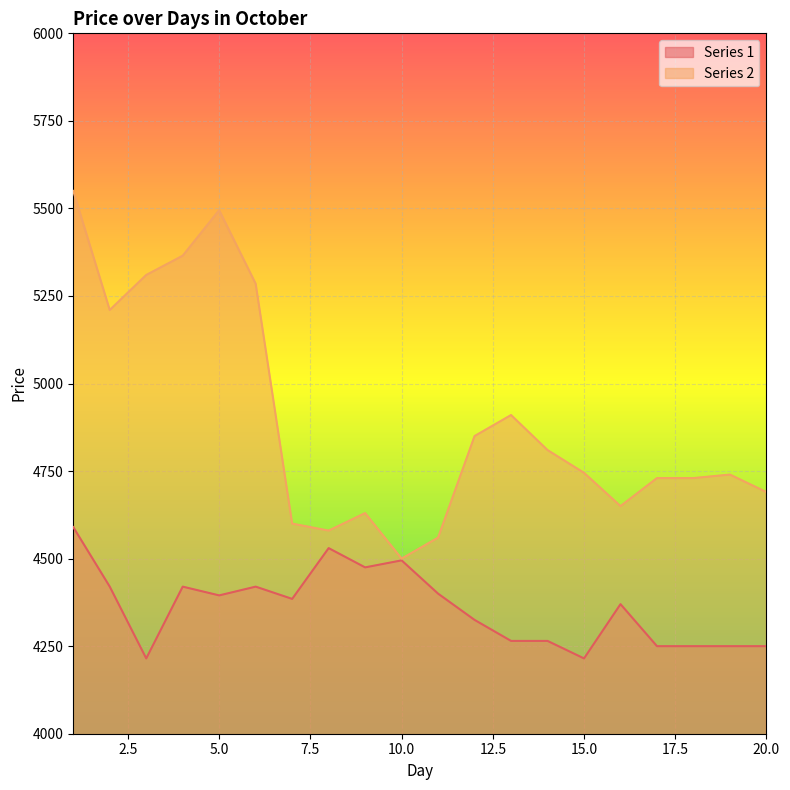

How many interior local peaks does the Series 2 series have?

4